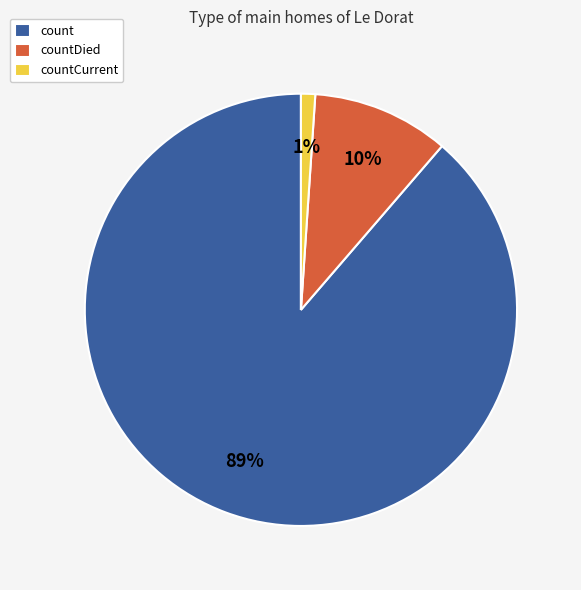

Which slice is the smallest?

countCurrent